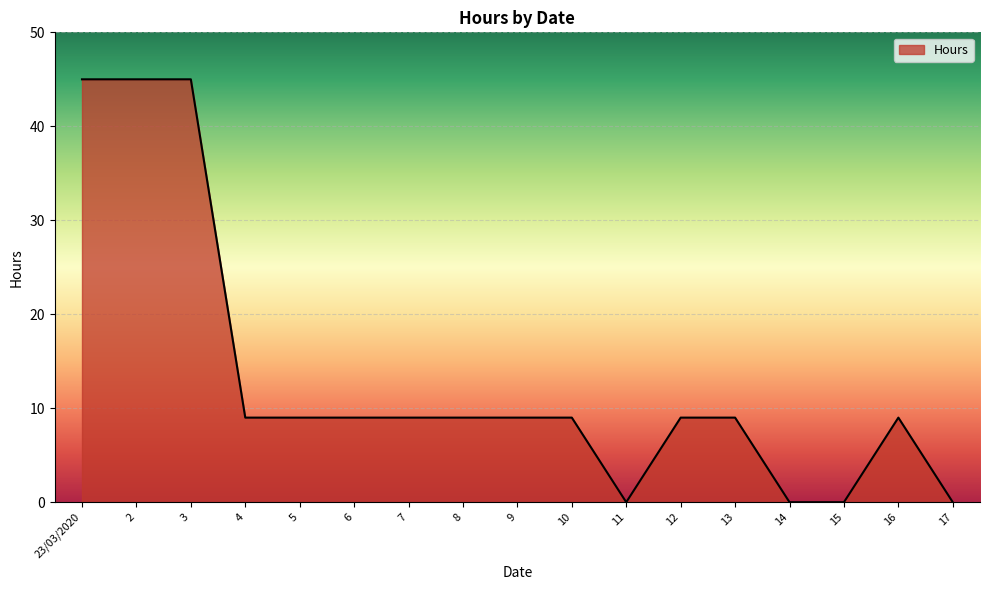

What position from the right is 10?

8